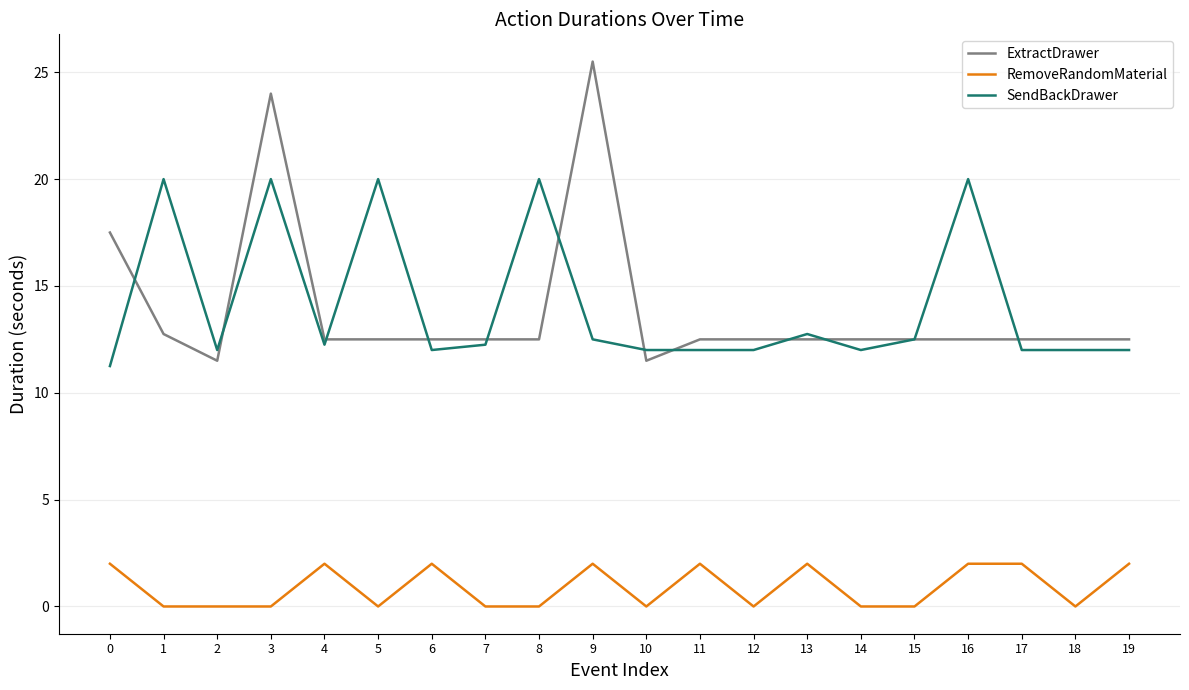

What is the average value of the RemoveRandomMaterial series?

0.9